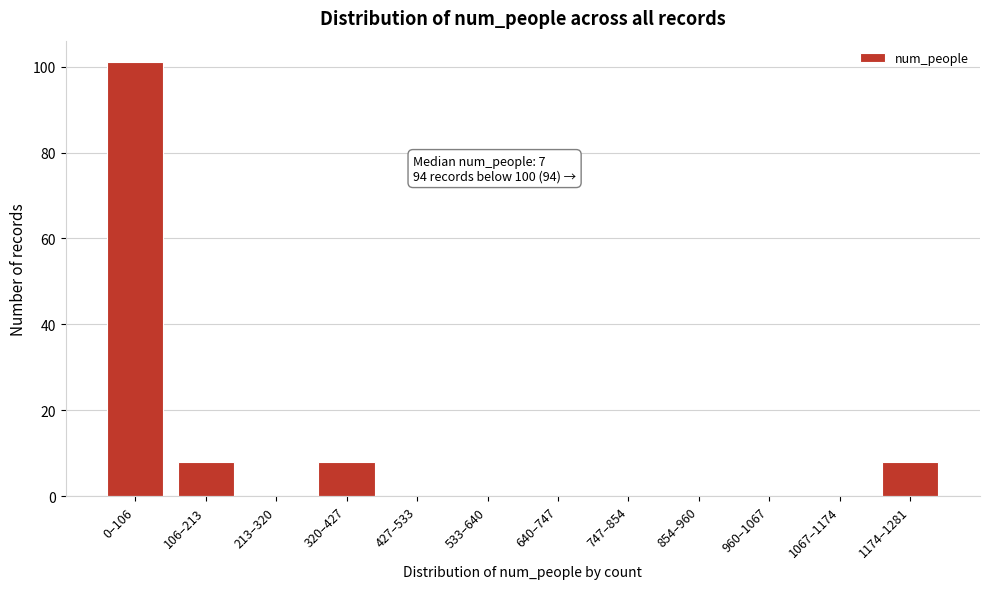

Reading left to right, transcribe all the data shown in this chart.

0–106=101	106–213=8	213–320=0	320–427=8	427–533=0	533–640=0	640–747=0	747–854=0	854–960=0	960–1067=0	1067–1174=0	1174–1281=8